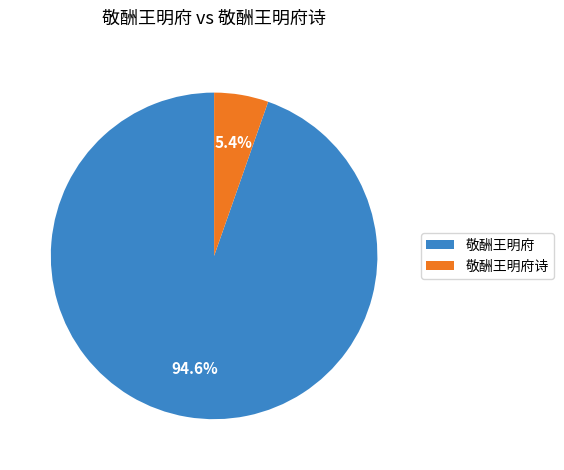

Which category accounts for the majority?

敬酬王明府